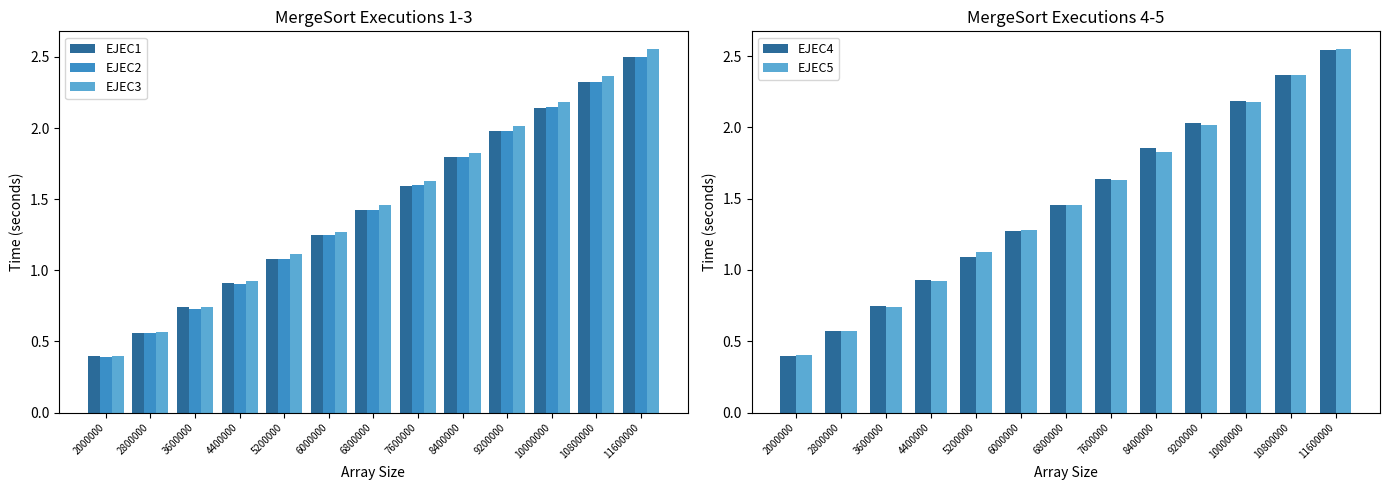

What is the sum of the EJEC2 values at 5200000 and 6800000?

2.5